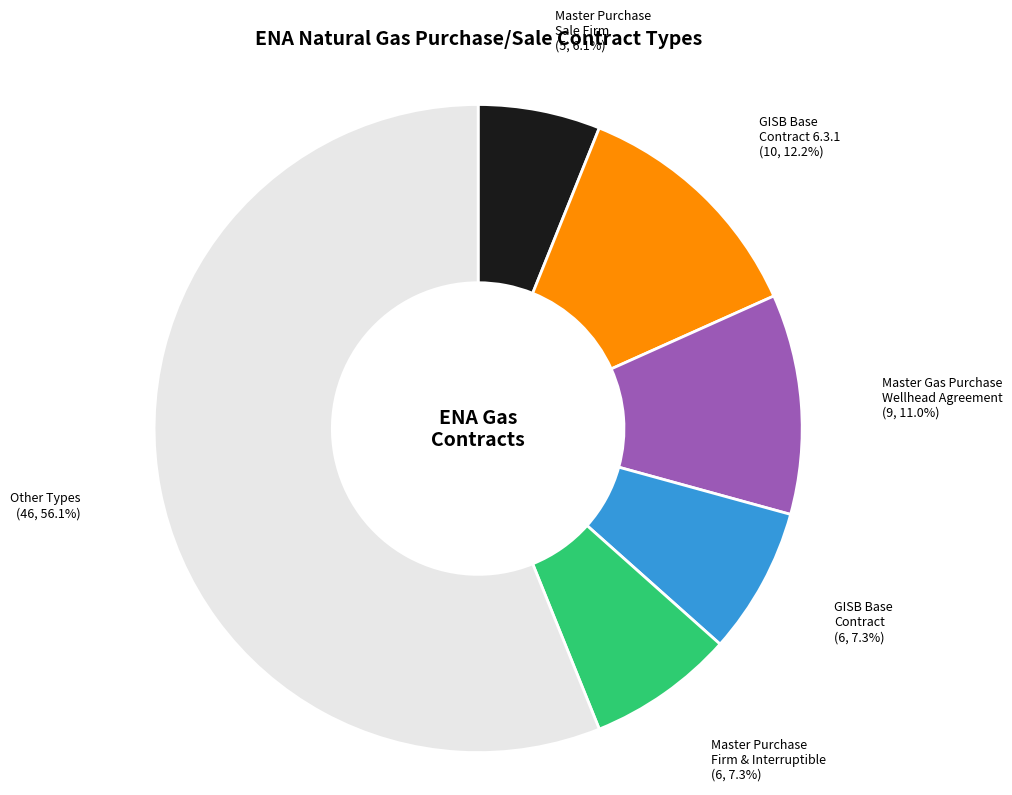

Is there a majority slice in this chart?

Yes